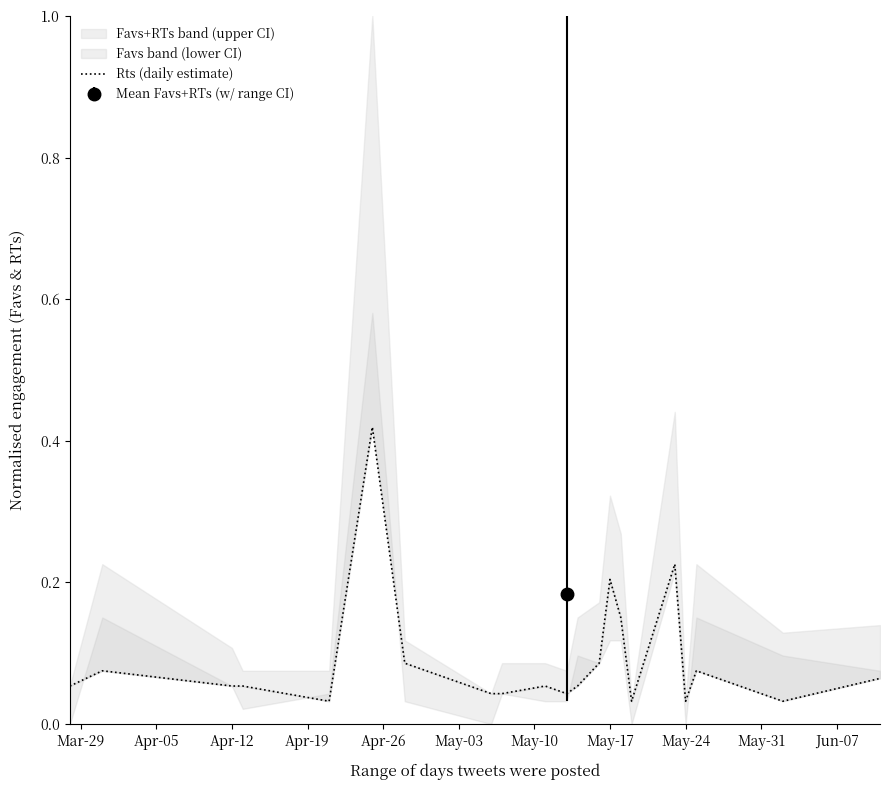

Reading left to right, extract all data points from this chart.

0.1	0.1	0.1	0.1	0.0	0.4	0.1	0.0	0.0	0.1	0.0	0.1	0.1	0.2	0.2	0.0	0.2	0.0	0.1	0.0	0.1